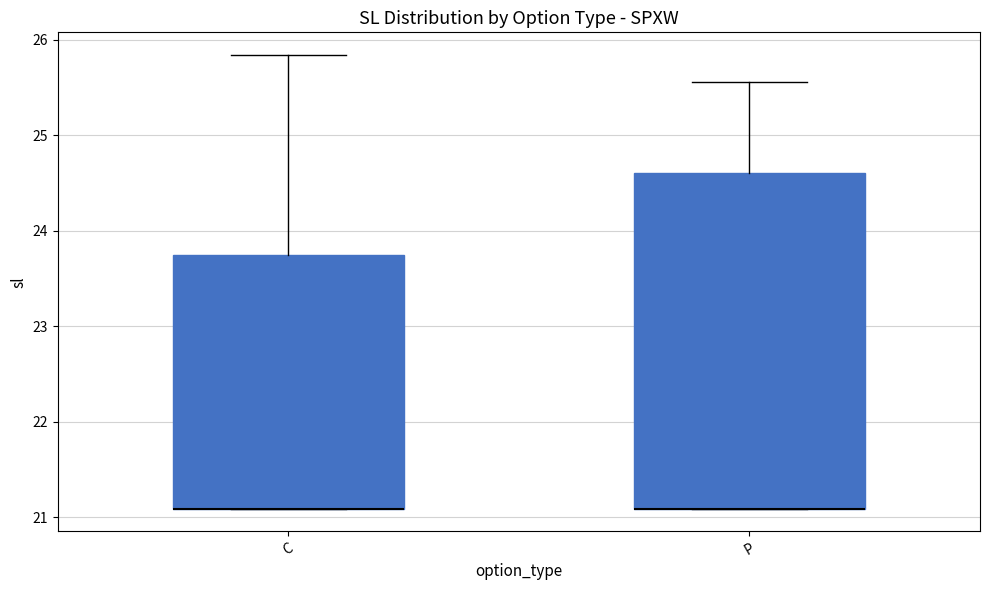

Comparing the boxes themselves (not the whiskers), which one is the tallest?

P